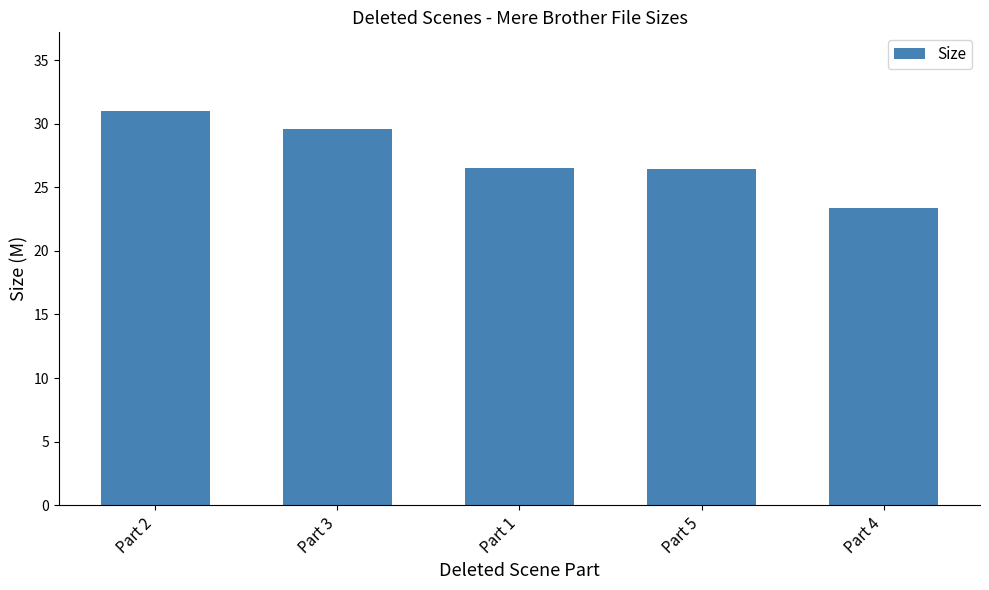

What is the average value?

27.4